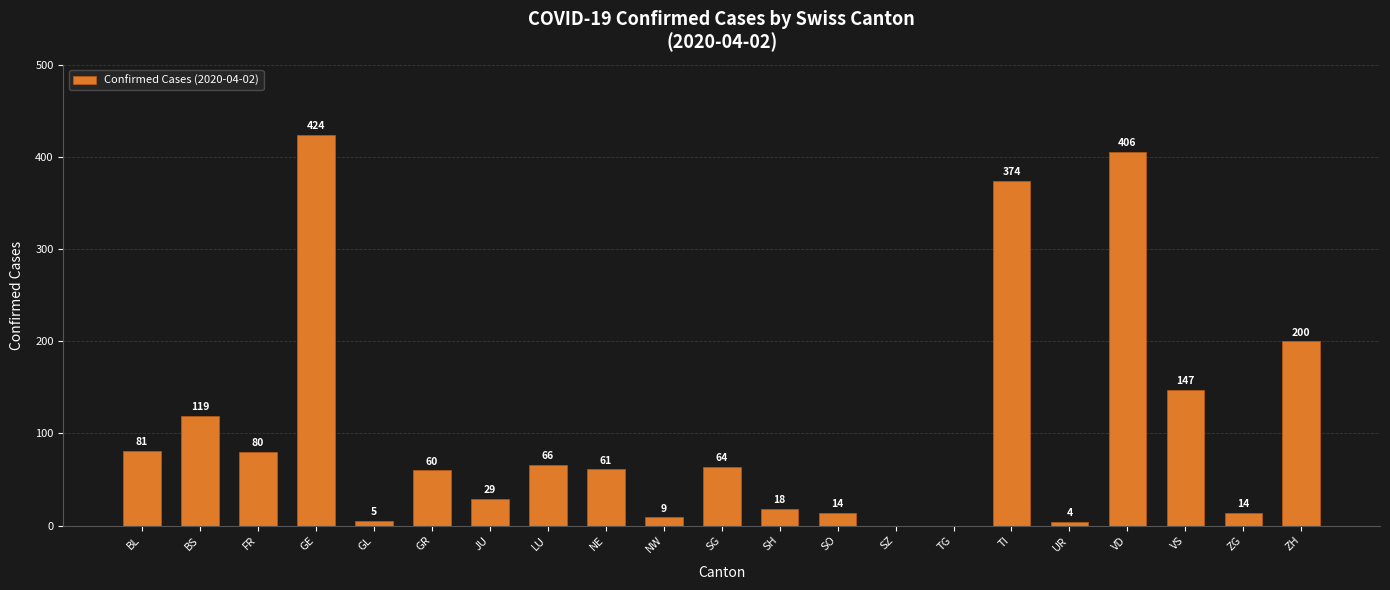

Is it true that the value at SZ is 0?

True